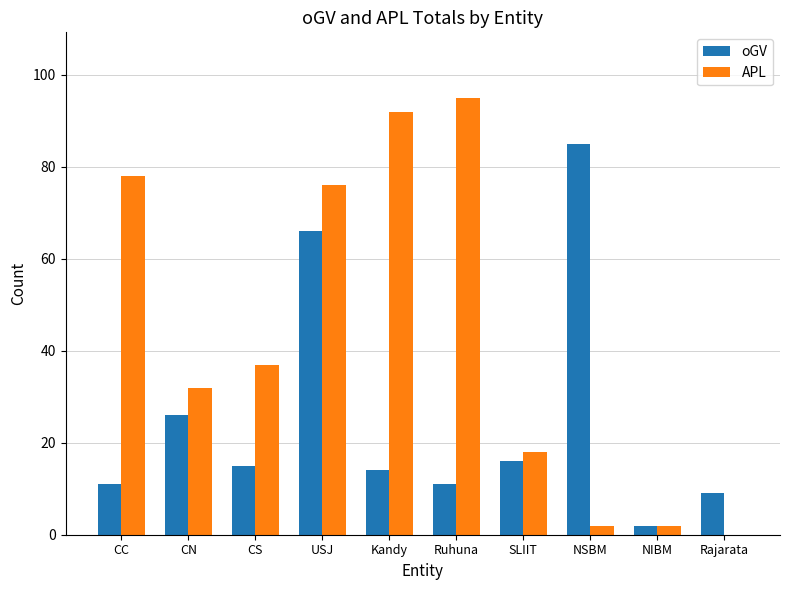

What is the average value of the APL series?

43